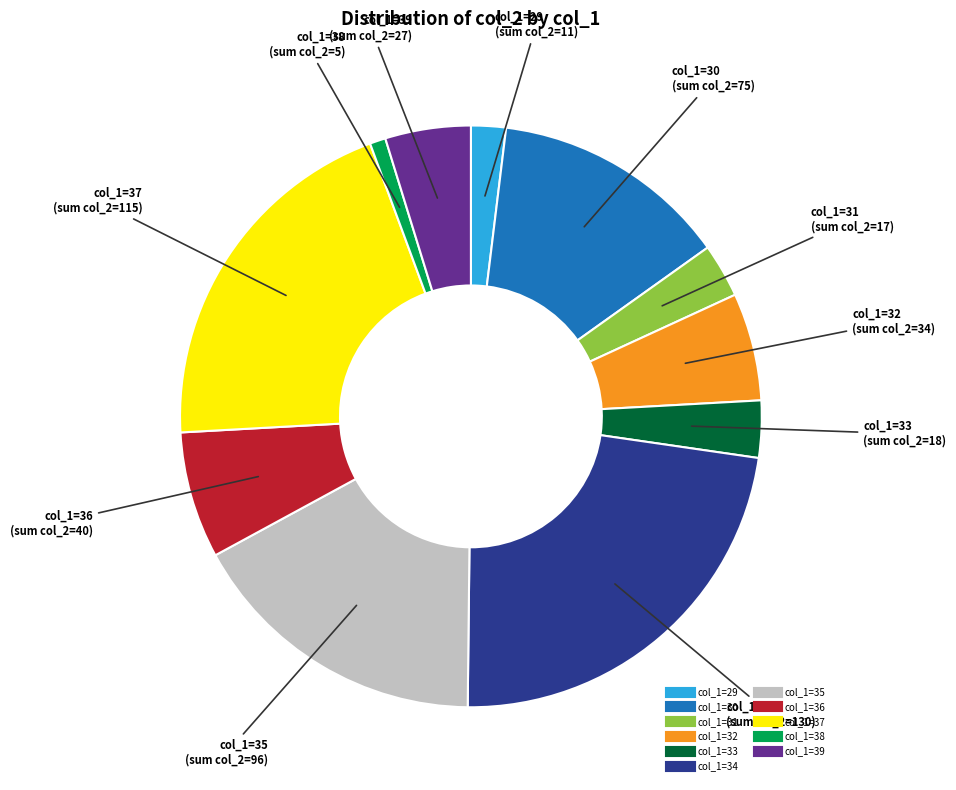

Does any single category account for the majority?

No